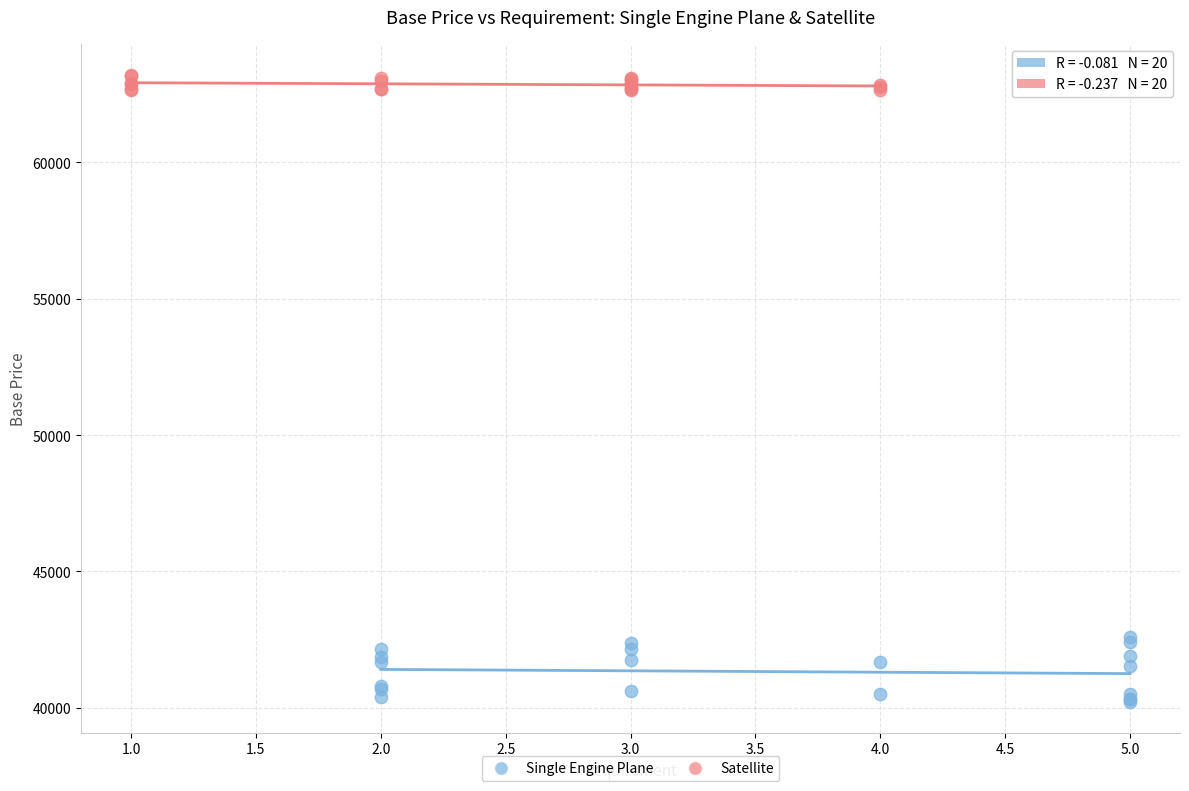

Which series contains the lowest Y value?

Single Engine Plane